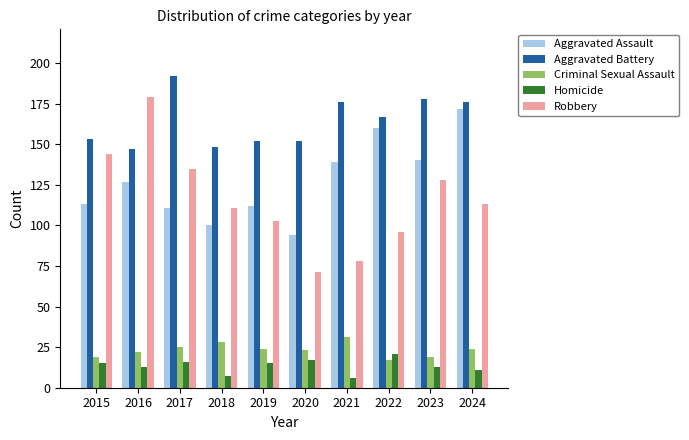

Which category has the highest value in the Robbery series?

2016